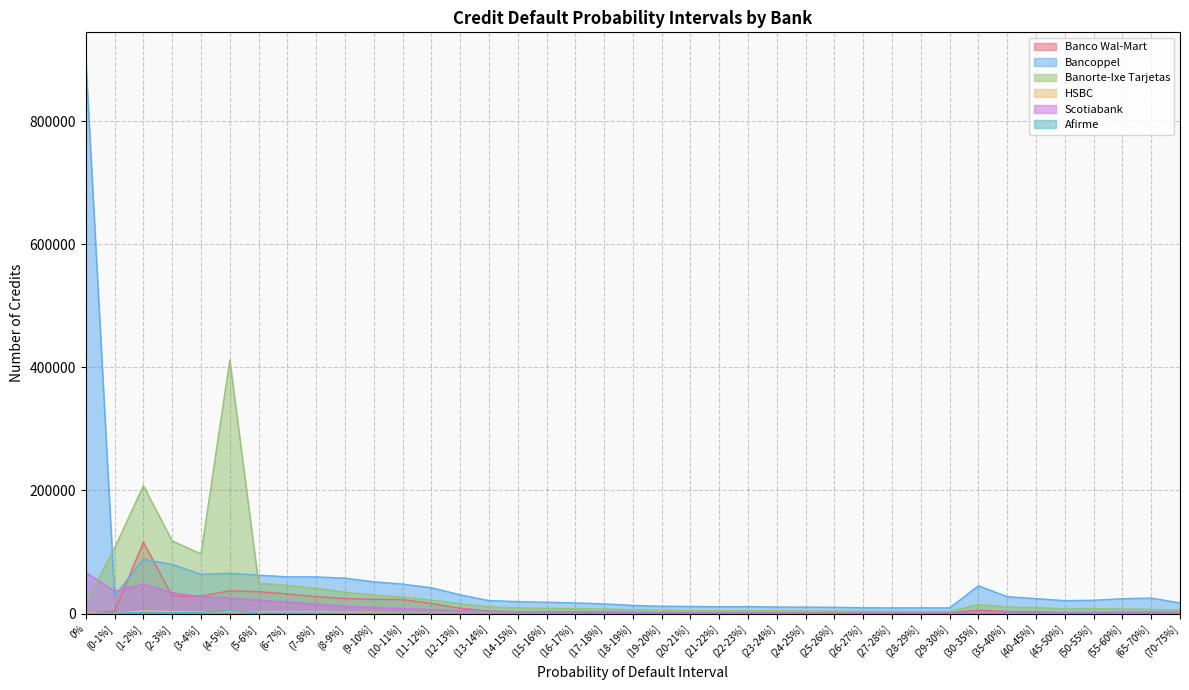

What value does the Scotiabank series have at (23-24%], to the nearest 100?

1000